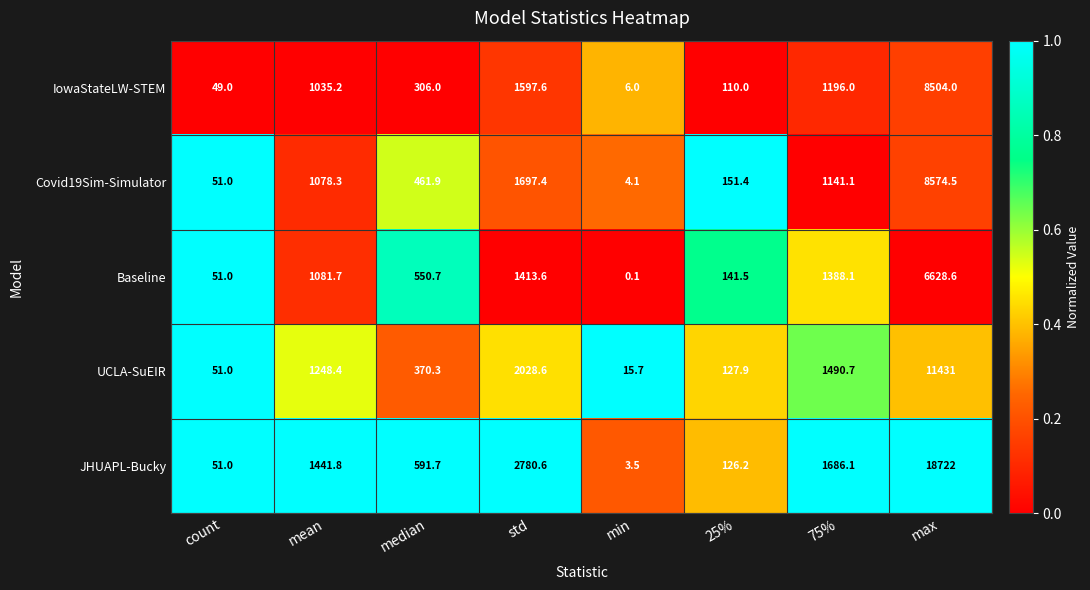

What is the greatest value displayed?

18722.0